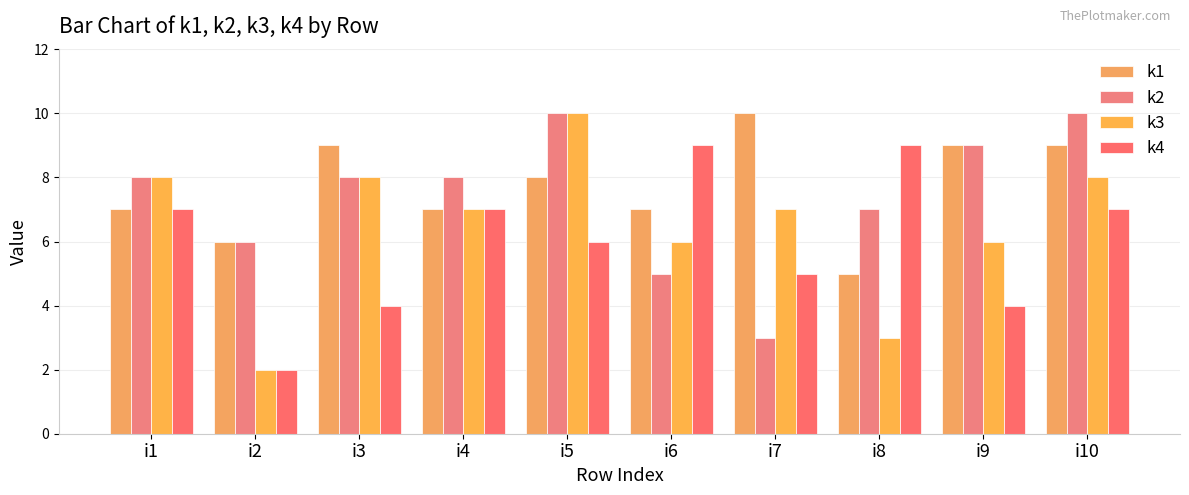

Count the k1 values in the range 7 to 9.

7